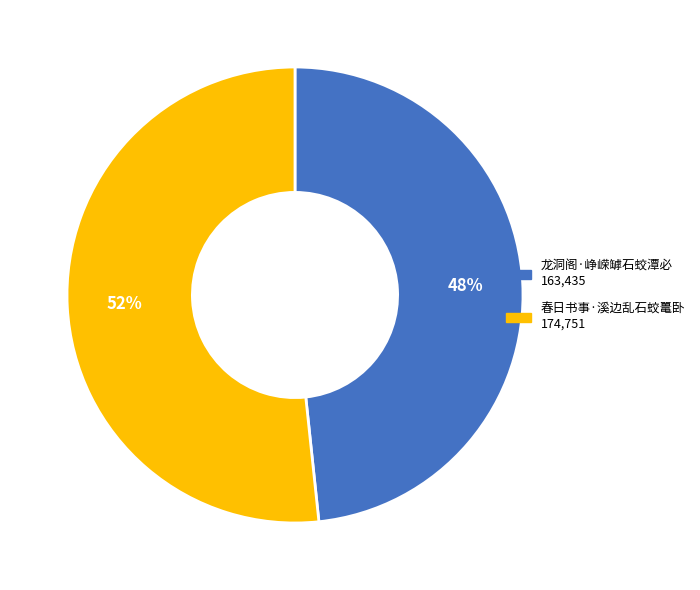

What percentage is the 龙洞阁·峥嵘罅石蛟潭必 slice, to the nearest percent?

48%